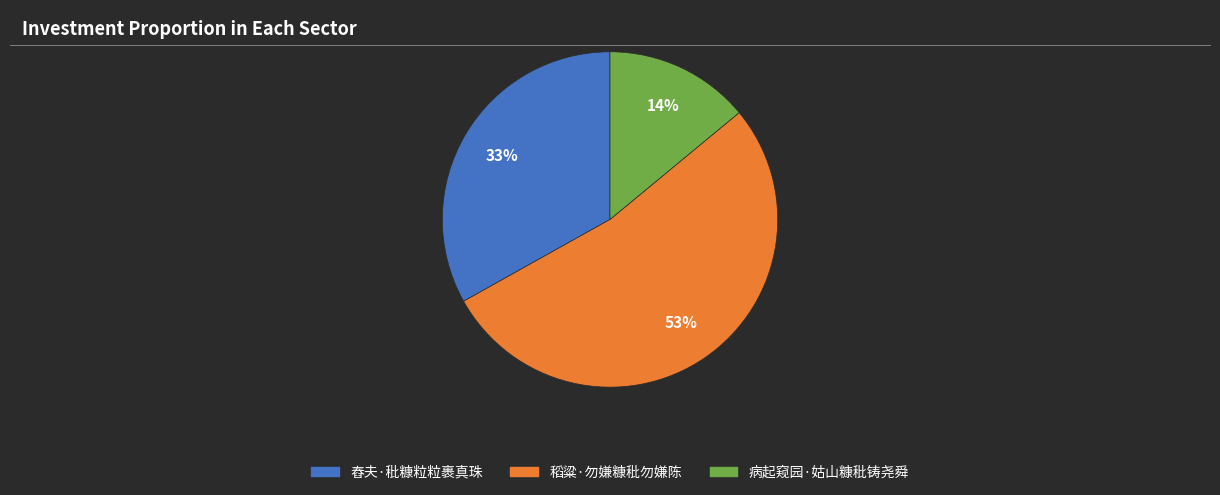

How many slices are in this pie chart?

3